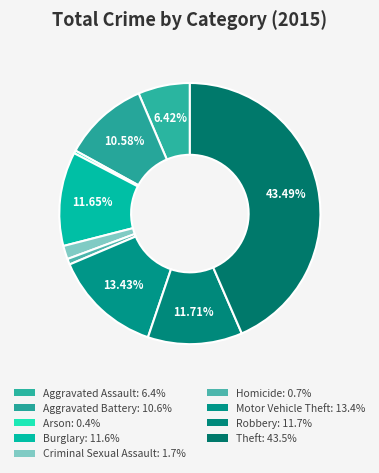

What is the smallest slice in the pie chart?

Arson